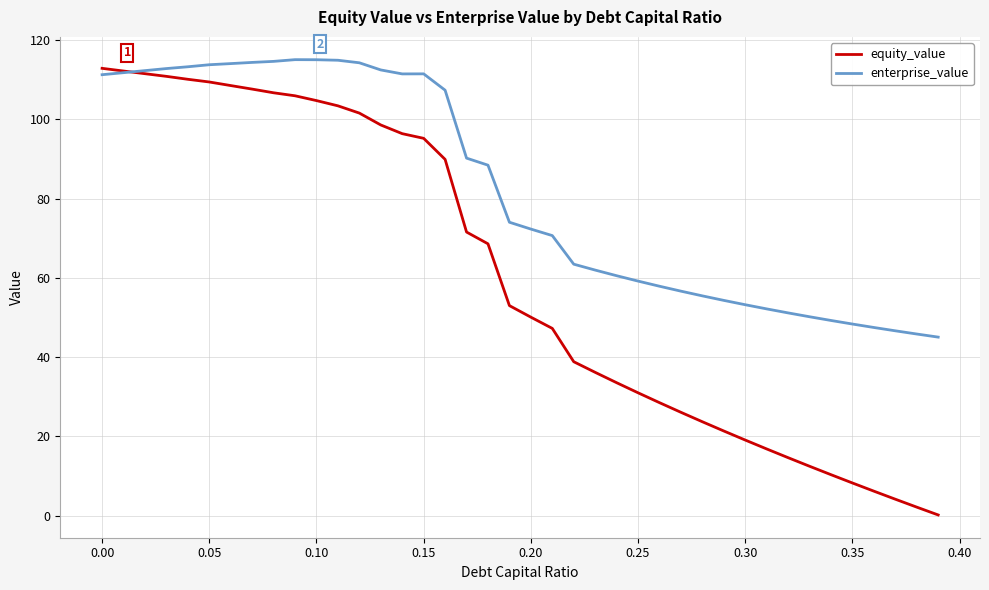

Is this an area chart (filled region under the line)?

No